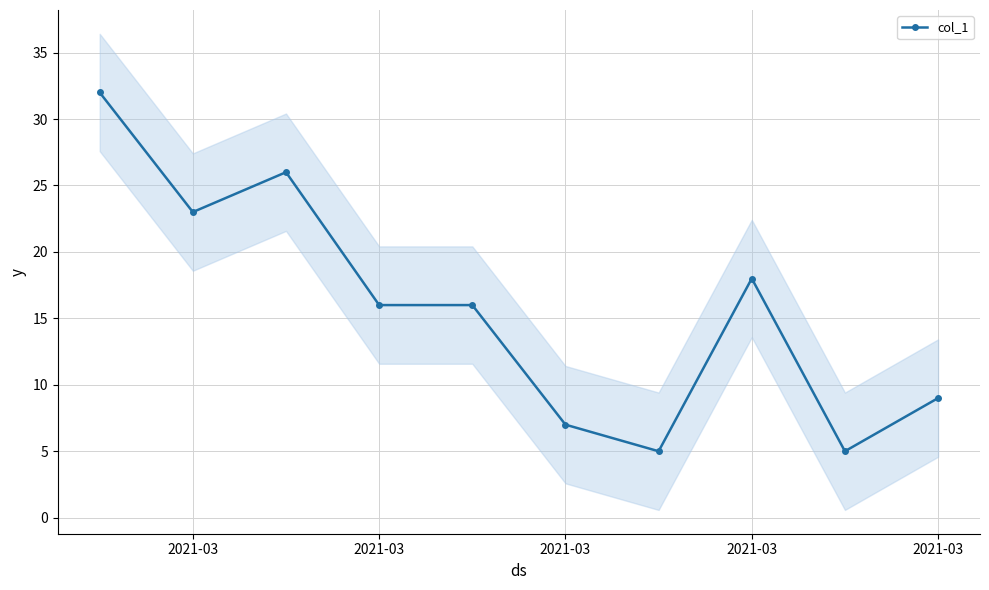

How many lines are shown in the chart?

1